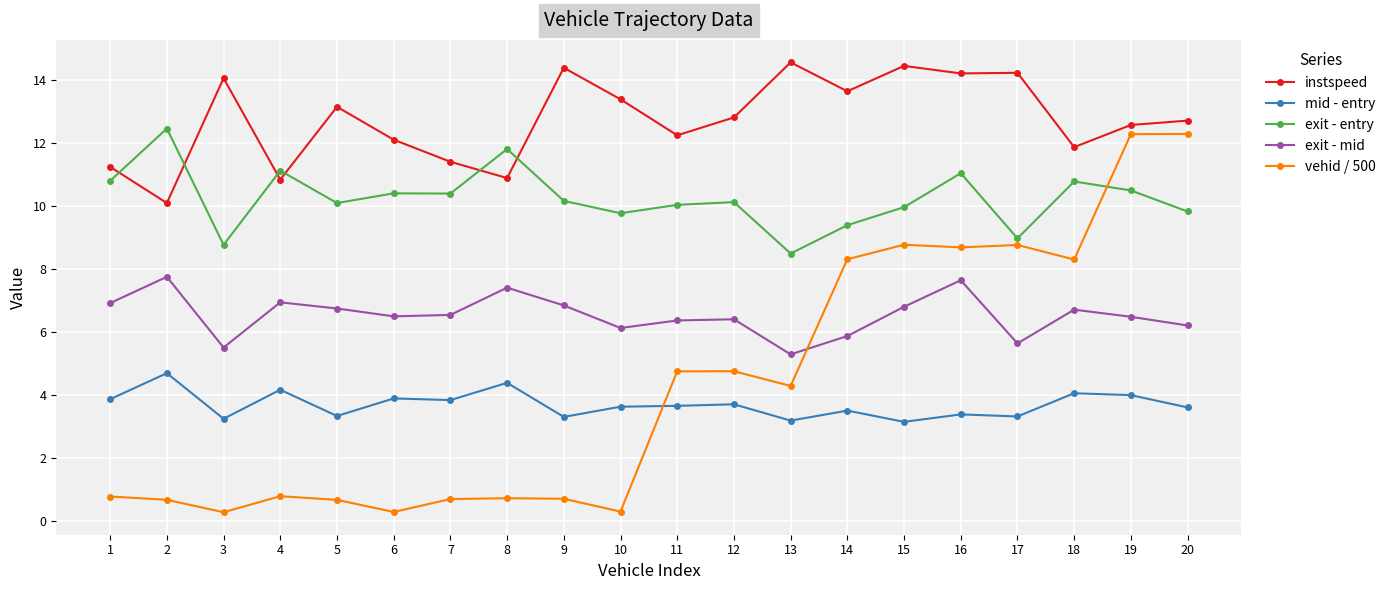

Where does the exit - mid series first go above 6?

1